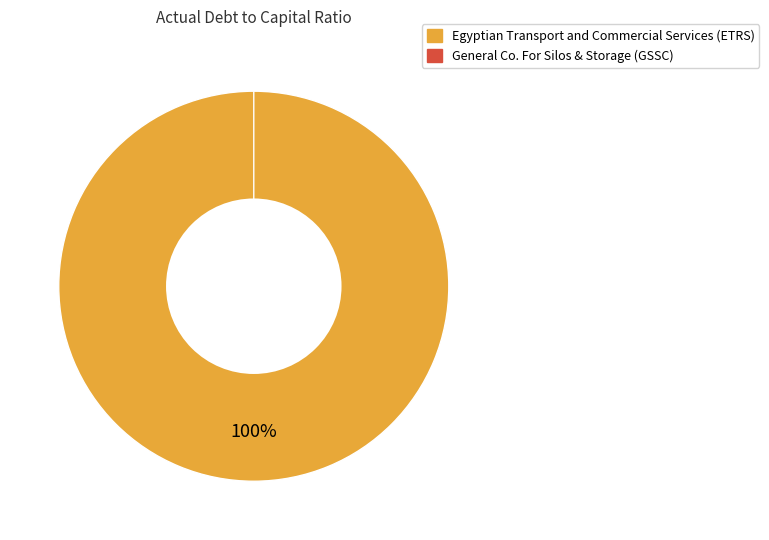

Which slice is the largest?

Egyptian Transport and Commercial Services (ETRS)